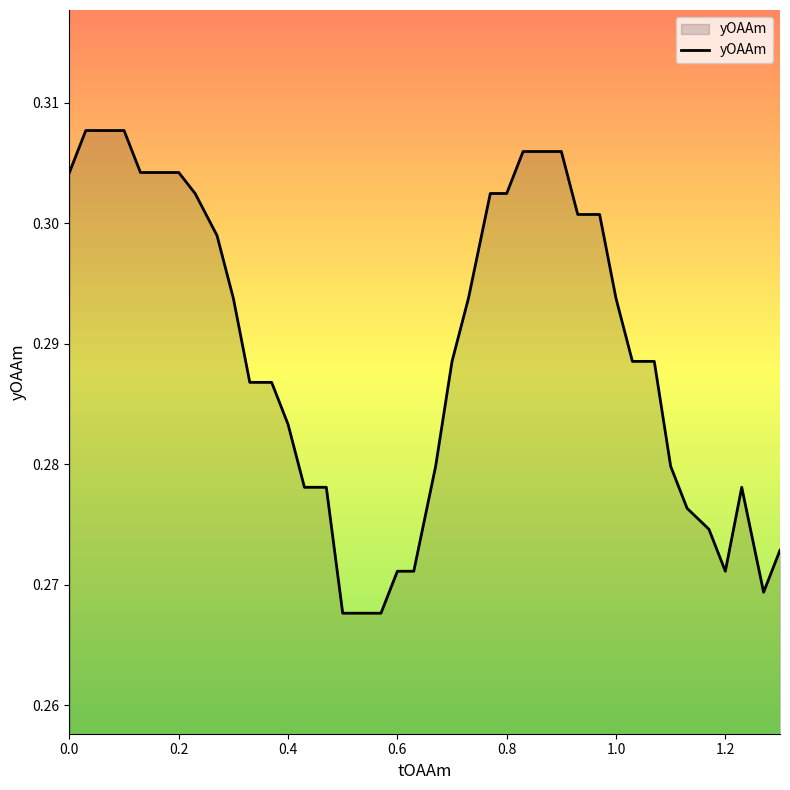

The value at 0.0 is 0.5. True or false?

False